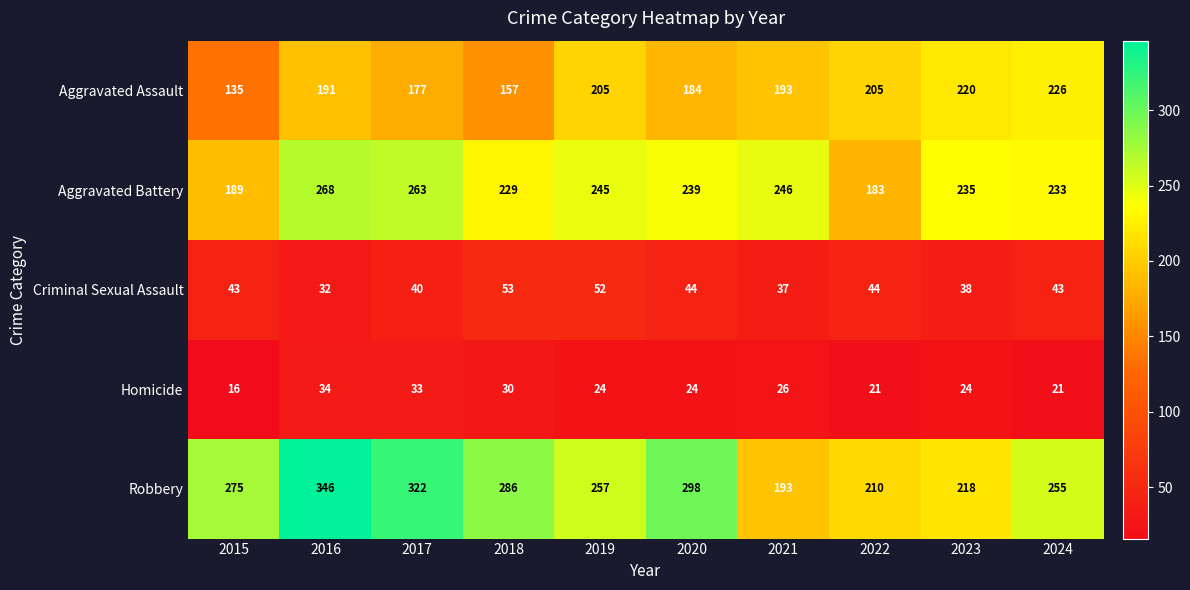

The value of Aggravated Battery at 2020 is 239. True or false?

True